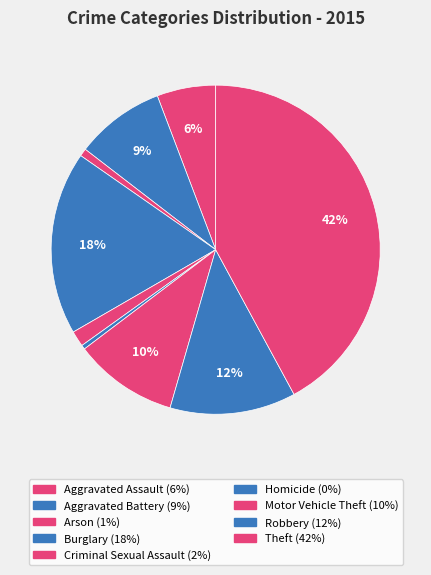

True or false: Homicide accounts for 9% of the total.

False